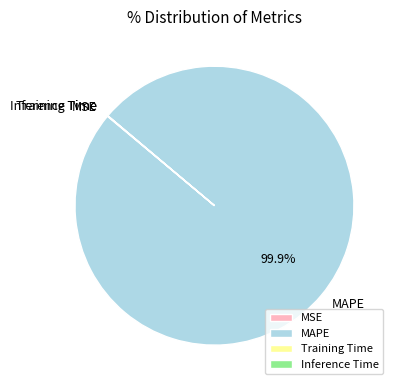

What is the largest slice in the pie chart?

MAPE